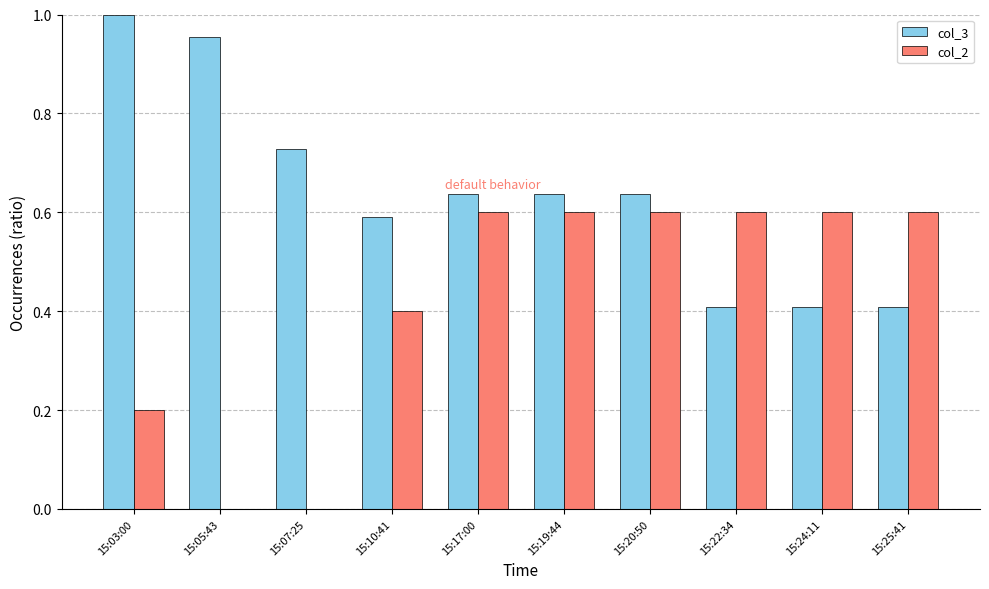

How many col_2 values are between 0 and 1?

10